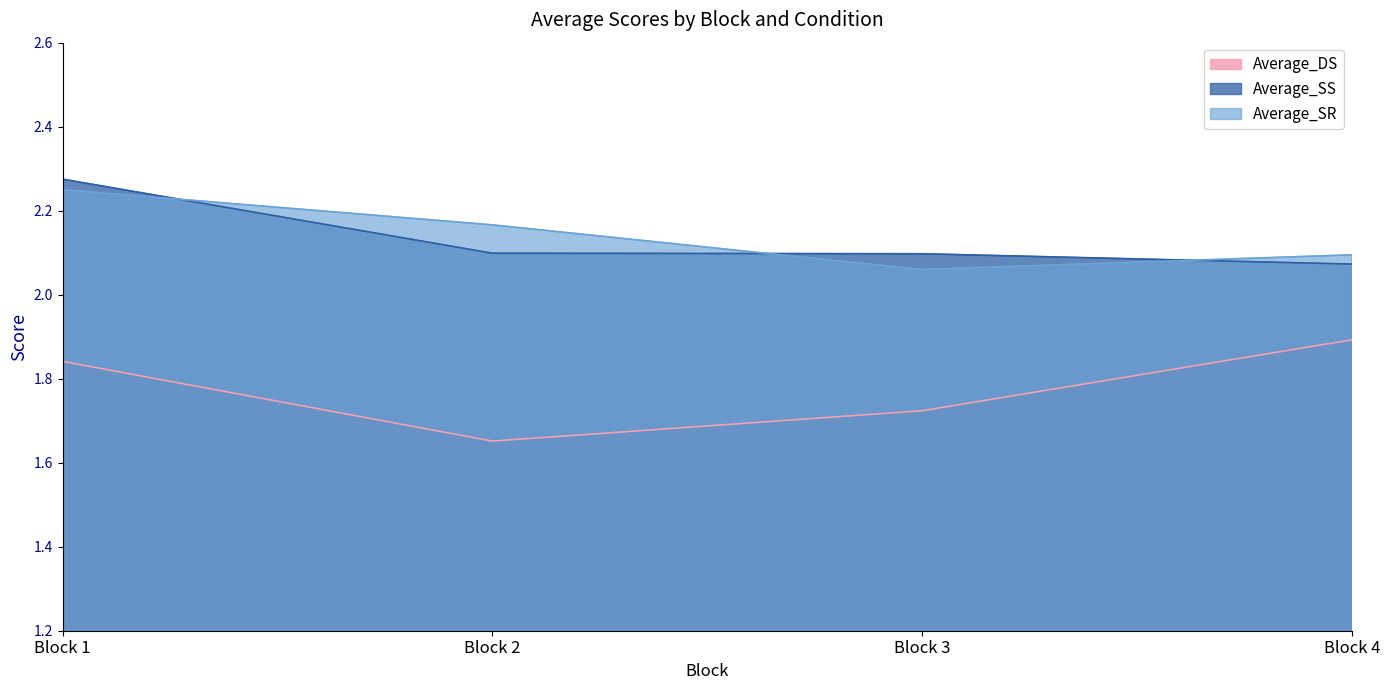

Reading right to left, what are all the values shown in this chart?

Average_DS: 1.9	1.7	1.7	1.8
Average_SS: 2.1	2.1	2.1	2.3
Average_SR: 2.1	2.1	2.2	2.2